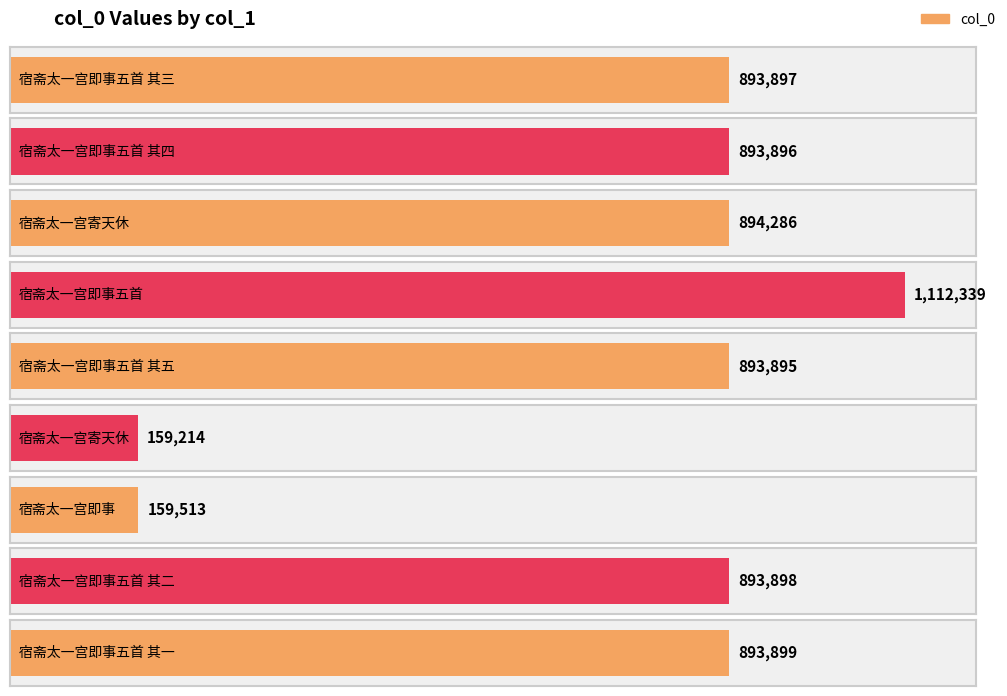

What is the maximum value shown in the chart?

1112339